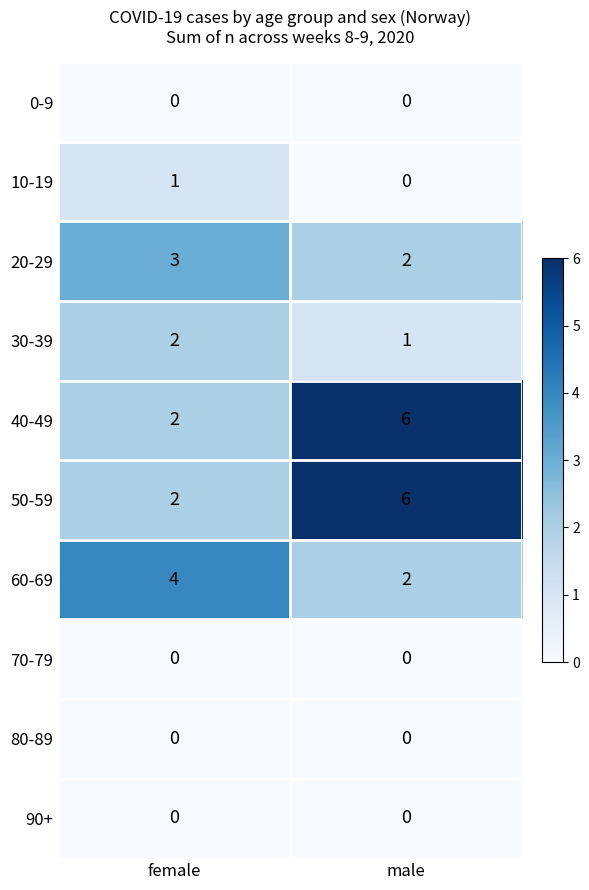

What is the total value across all series at male?

17